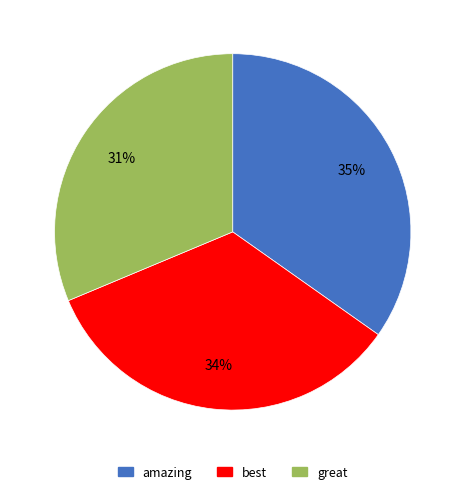

To the nearest percent, what is the average slice percentage?

33%